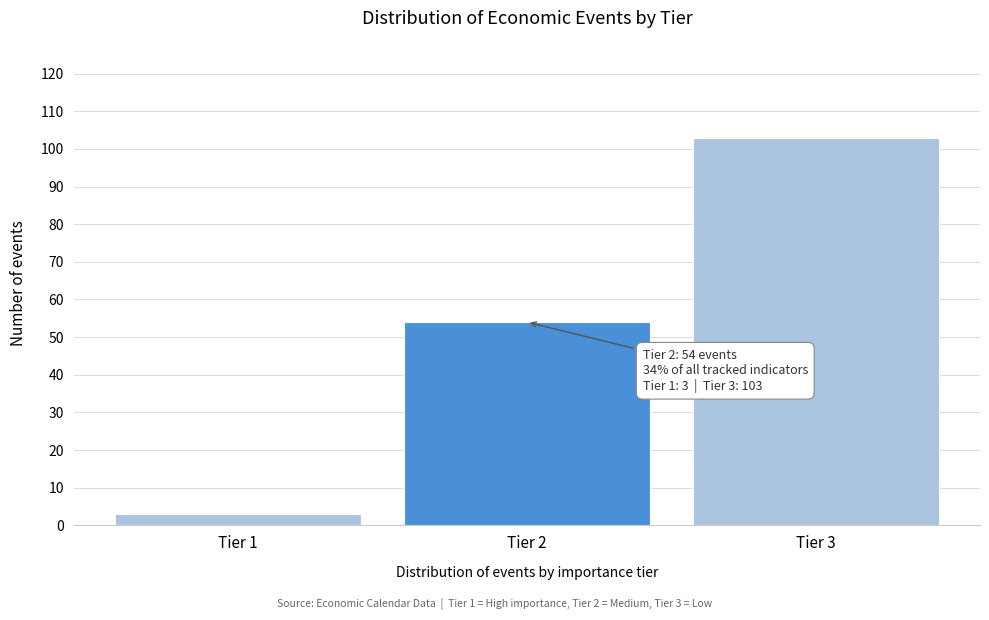

Reading left to right, extract all data points from this chart.

3	54	103